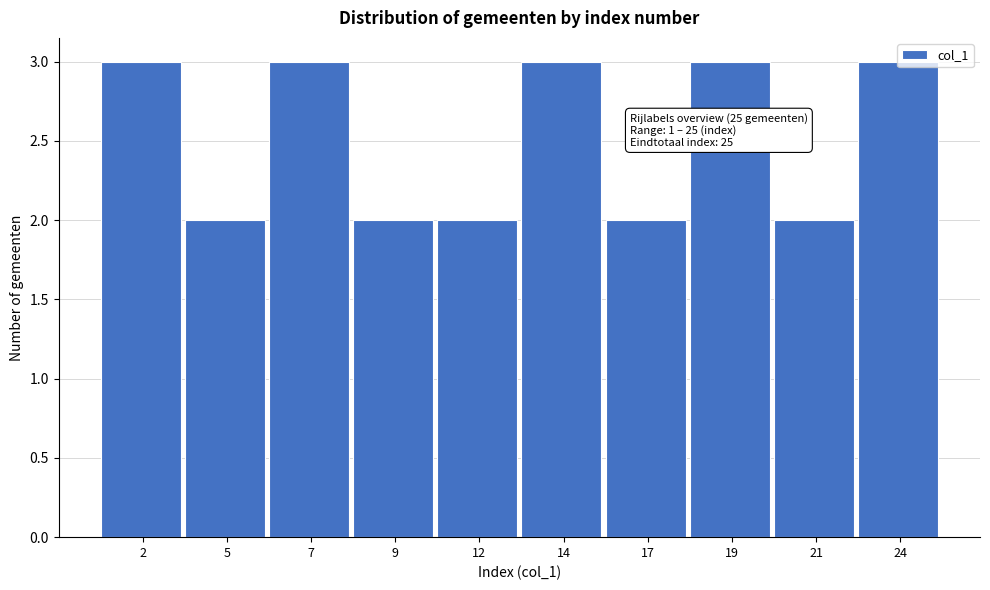

What is the value of the 10th bar from the left?

3